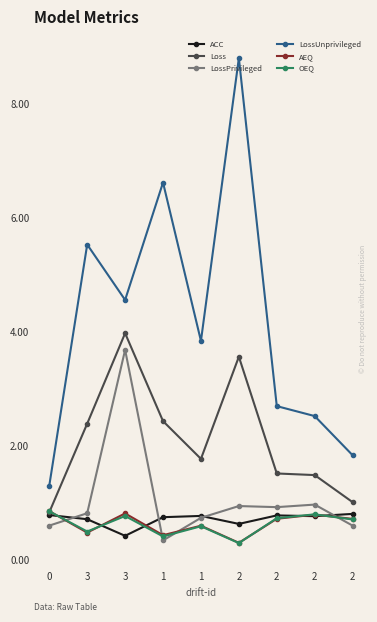

The value of LossUnprivileged at 1 is 2.5. True or false?

False